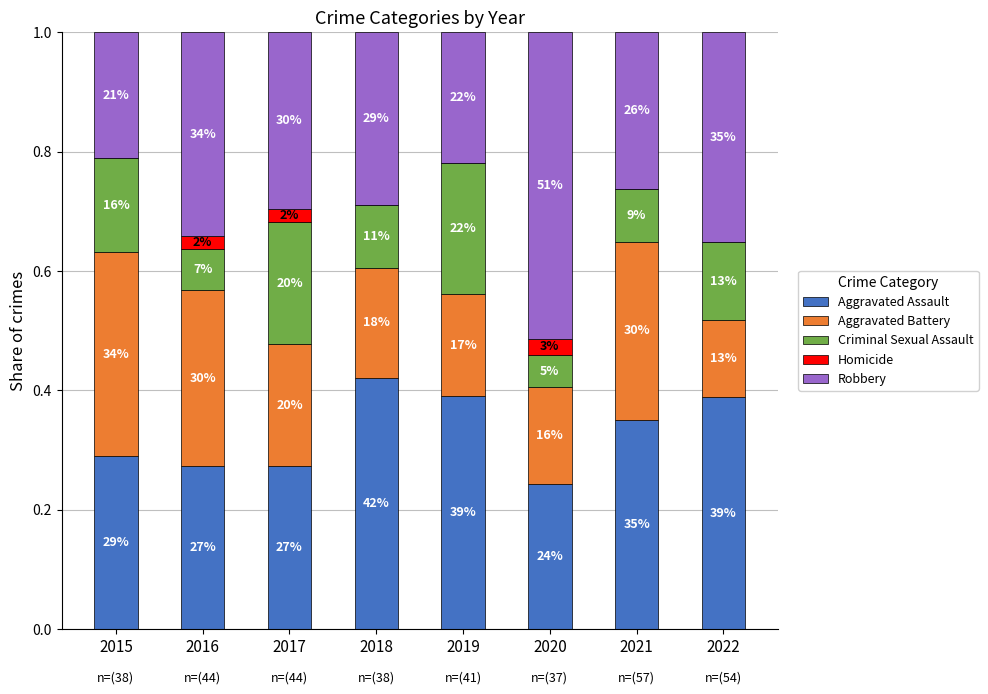

The Homicide series shows 0.0 at 2017. True or false?

True